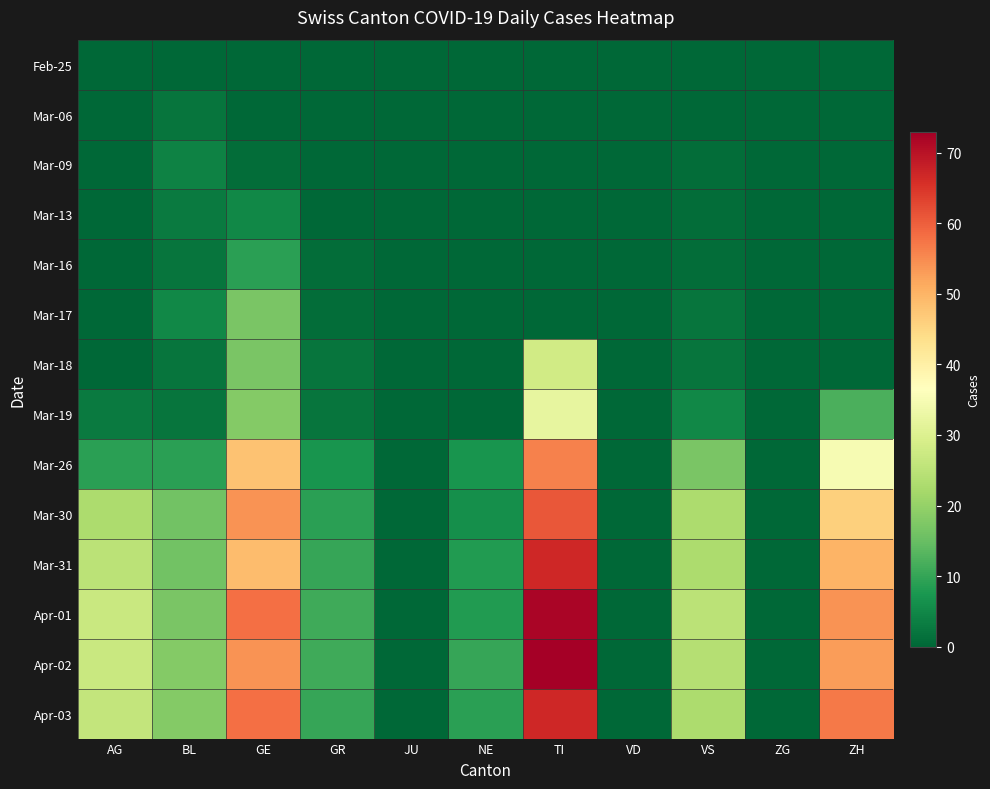

Which has a higher value, ZG or JU?

ZG